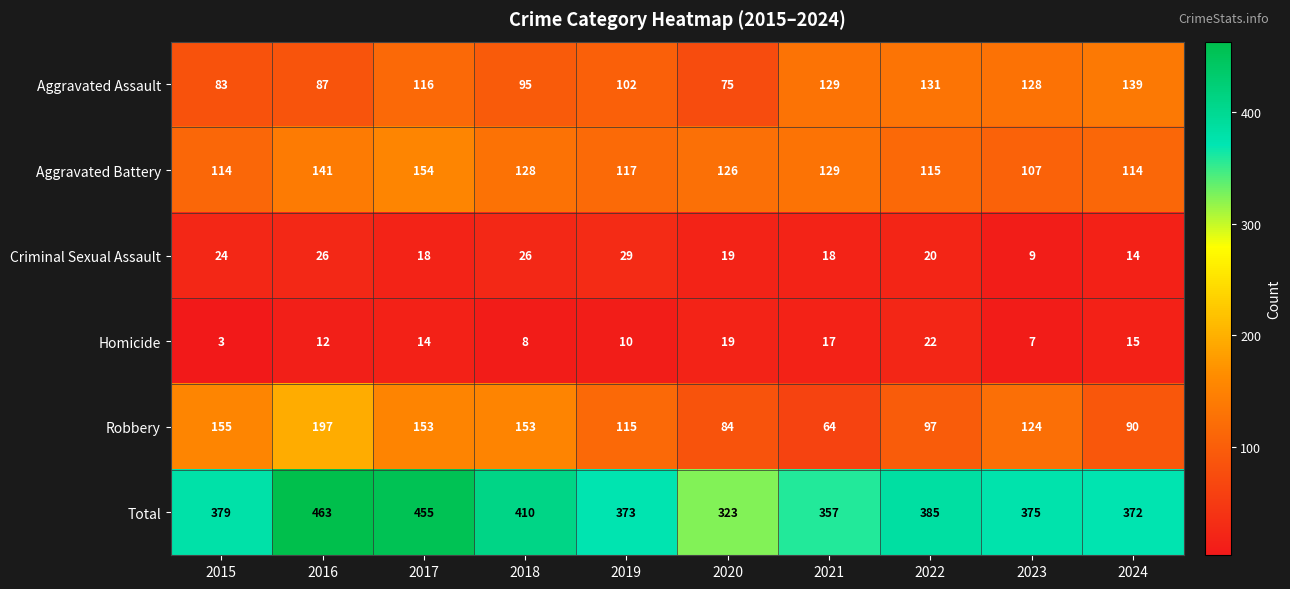

The Aggravated Assault series shows 88 at 2022. True or false?

False